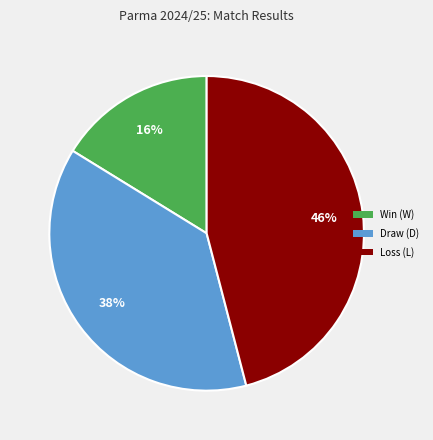

Rank the categories by value from highest to lowest.

Loss (L), Draw (D), Win (W)